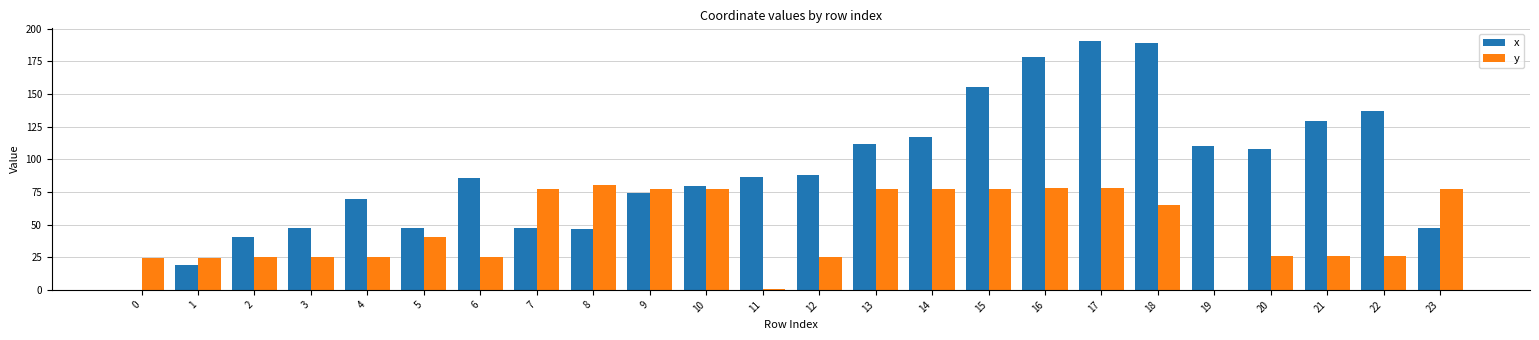

Which series has the widest spread of values?

x